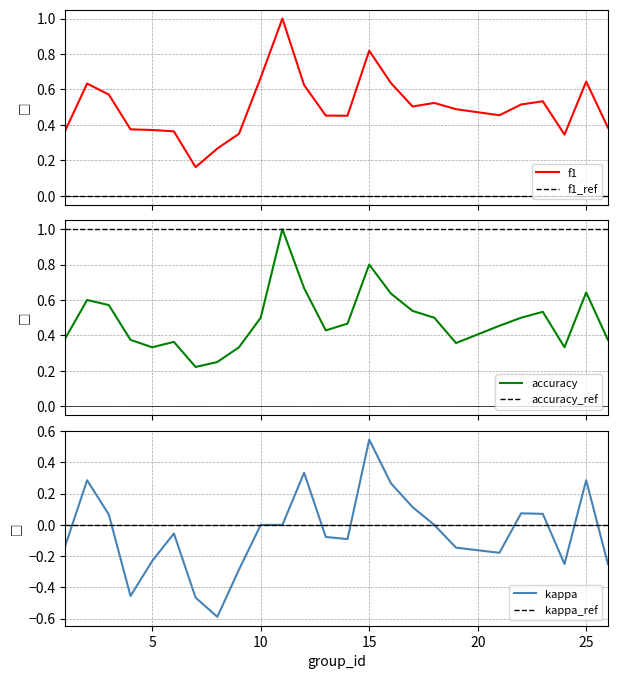

What is the sum of all kappa values?

-1.2